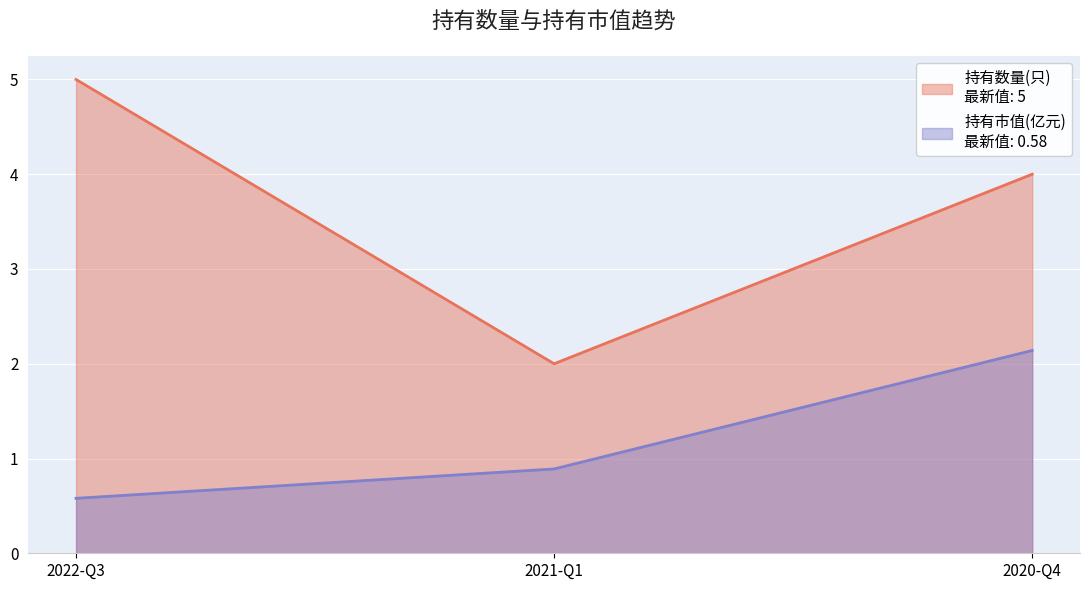

What is the label of the 1st point from the right?

2020-Q4